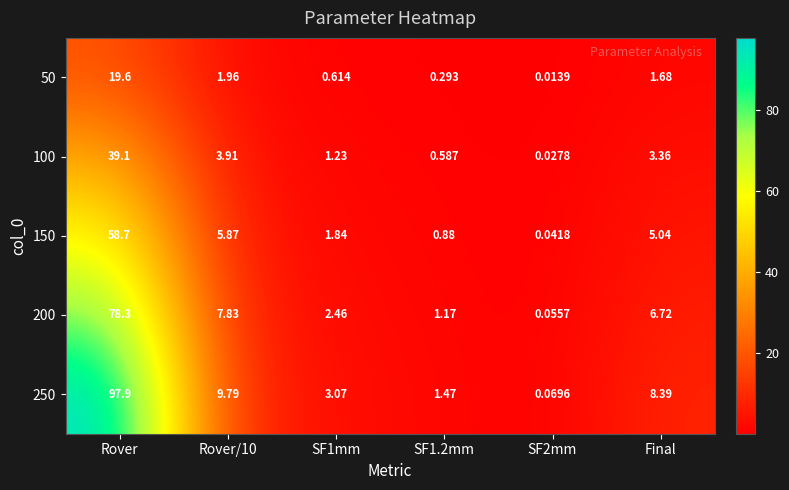

Rank the series at SF2mm from lowest to highest value.

50, 100, 150, 200, 250